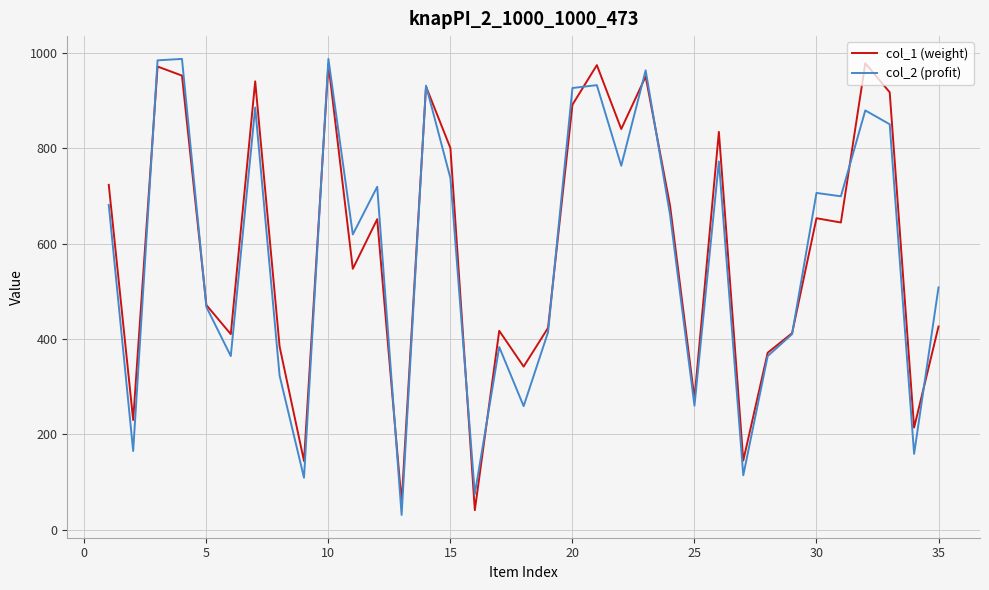

What is the minimum value for col_2 (profit)?

31